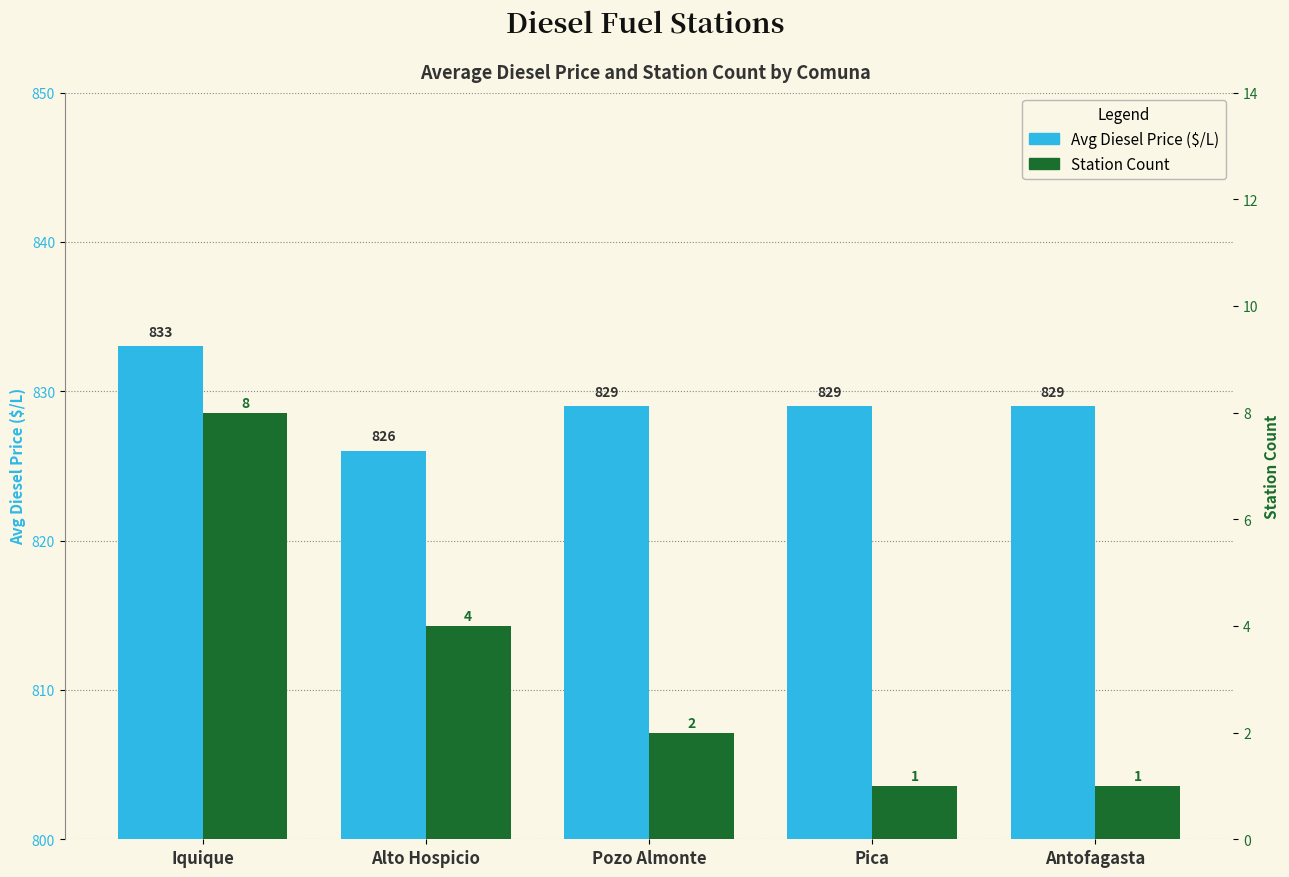

What value does the Station Count series have at Antofagasta?

1